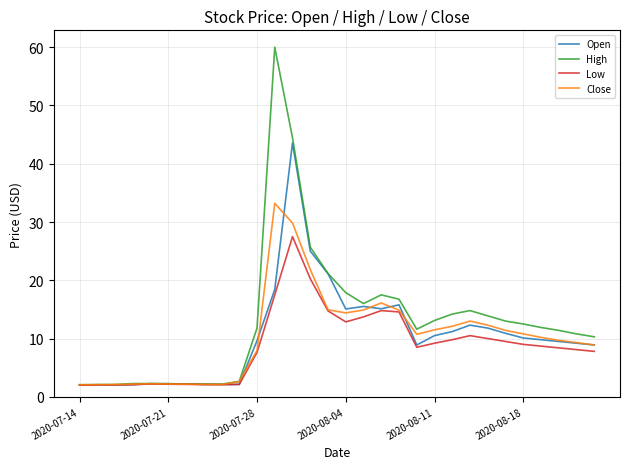

What is the maximum value shown in the chart?

60.0